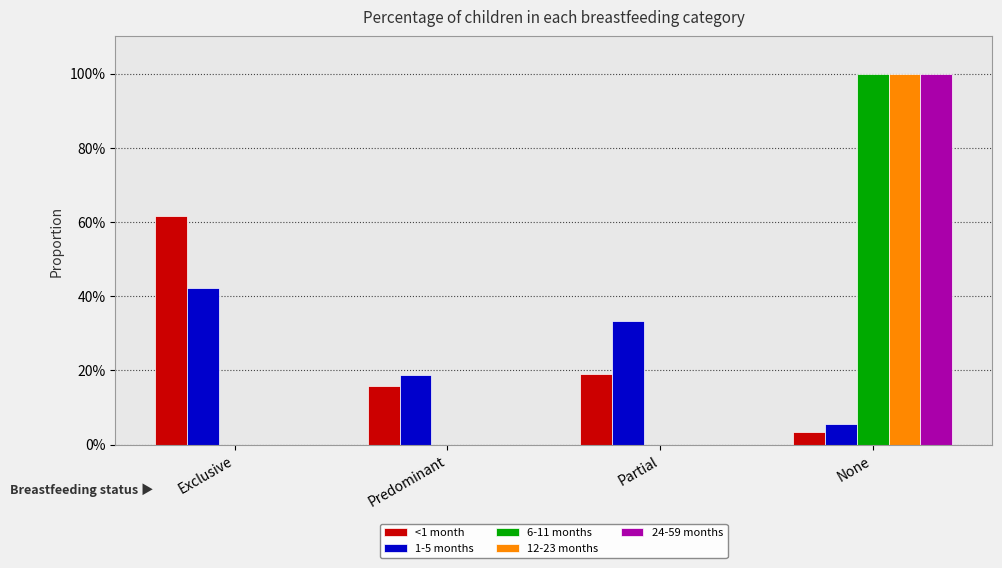

Reading left to right, list all the values displayed in this chart.

<1 month: 0.6	0.2	0.2	0.0
1-5 months: 0.4	0.2	0.3	0.1
6-11 months: 0.0	0.0	0.0	1.0
12-23 months: 0.0	0.0	0.0	1.0
24-59 months: 0.0	0.0	0.0	1.0